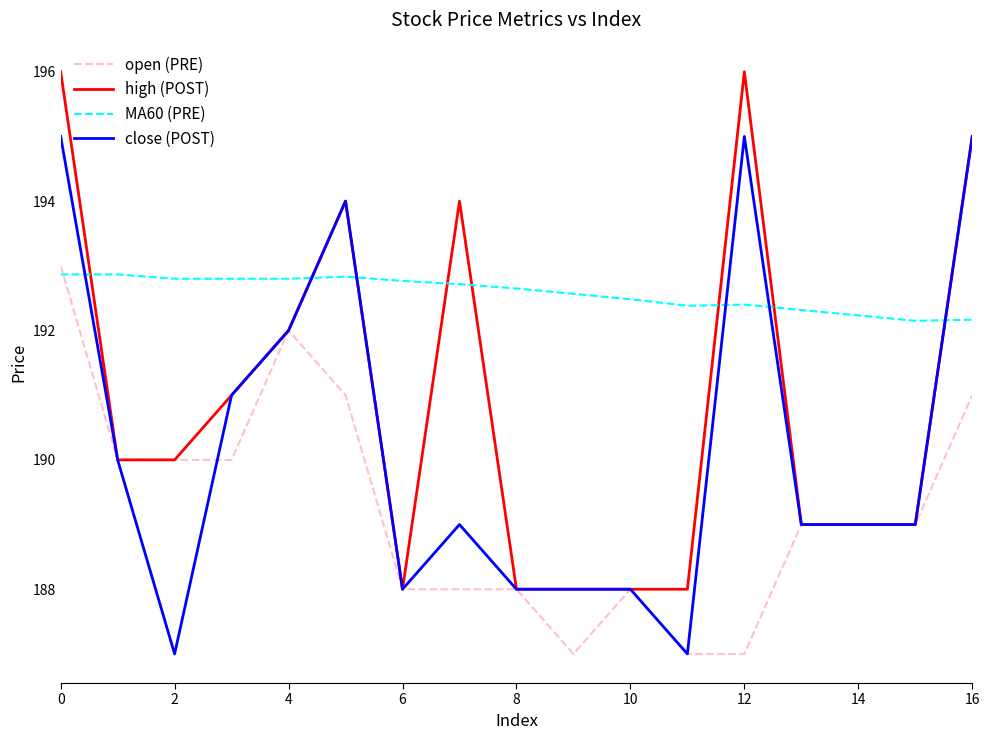

List the series in order of their overall mean, lowest first.

open (PRE), close (POST), high (POST), MA60 (PRE)